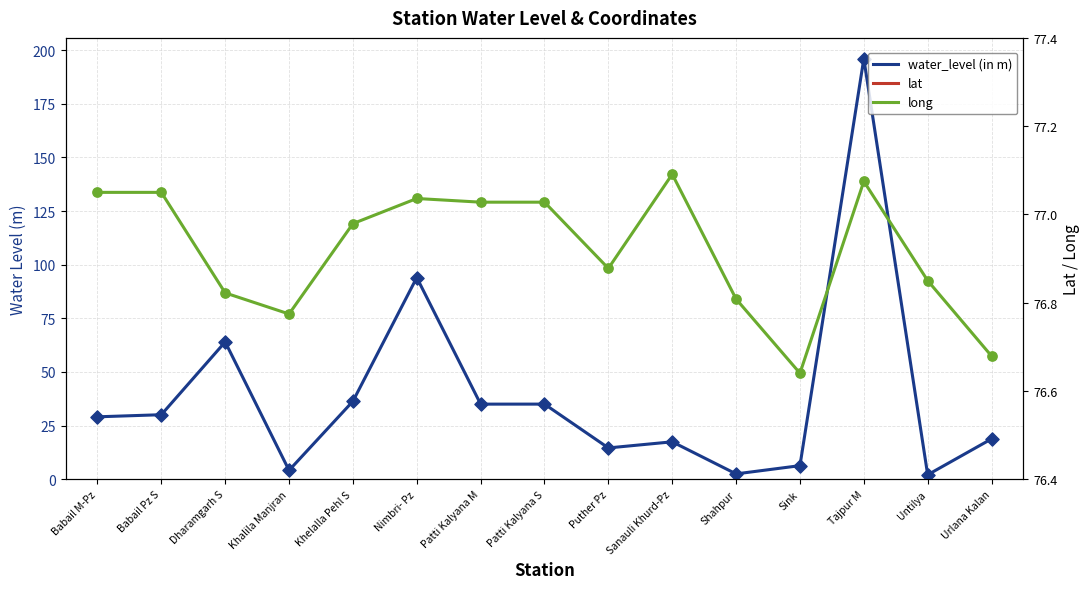

Which series has the widest spread of Y values?

water_level (in m)